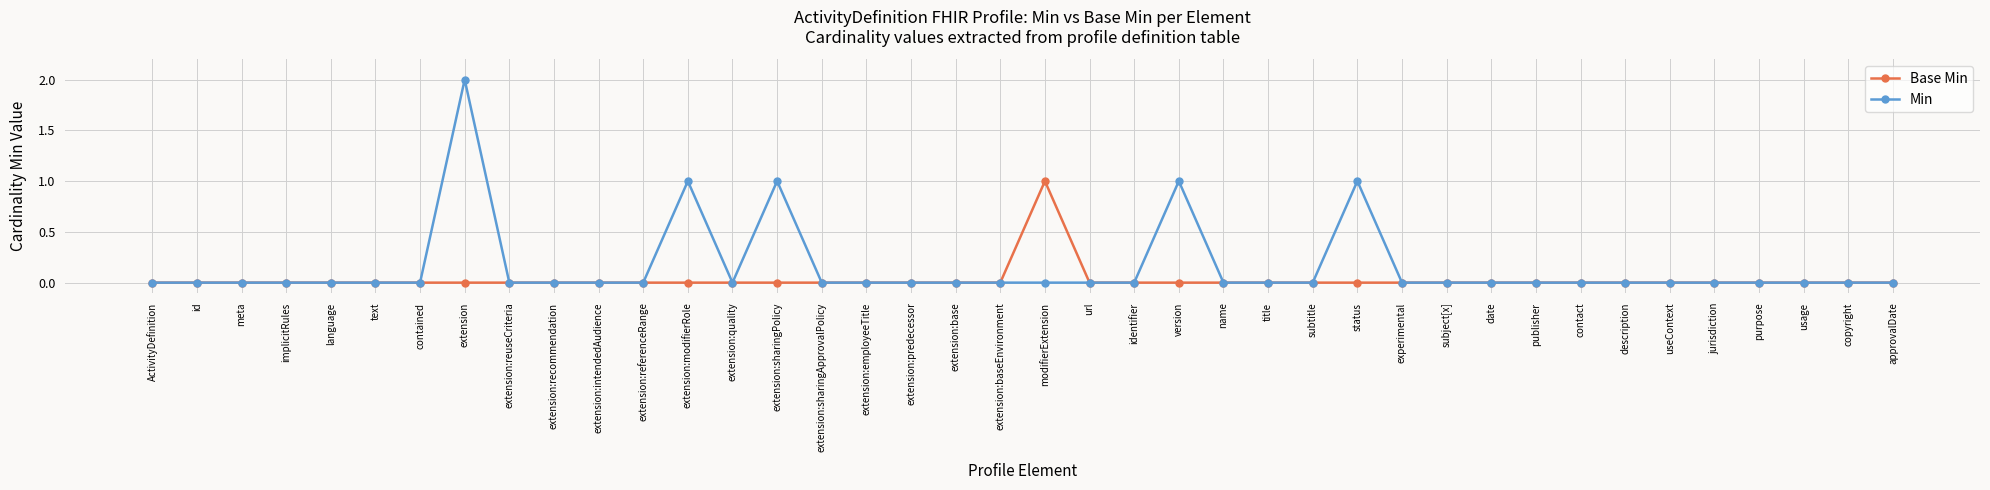

True or false: Min has more than 2 interior local peaks.

True